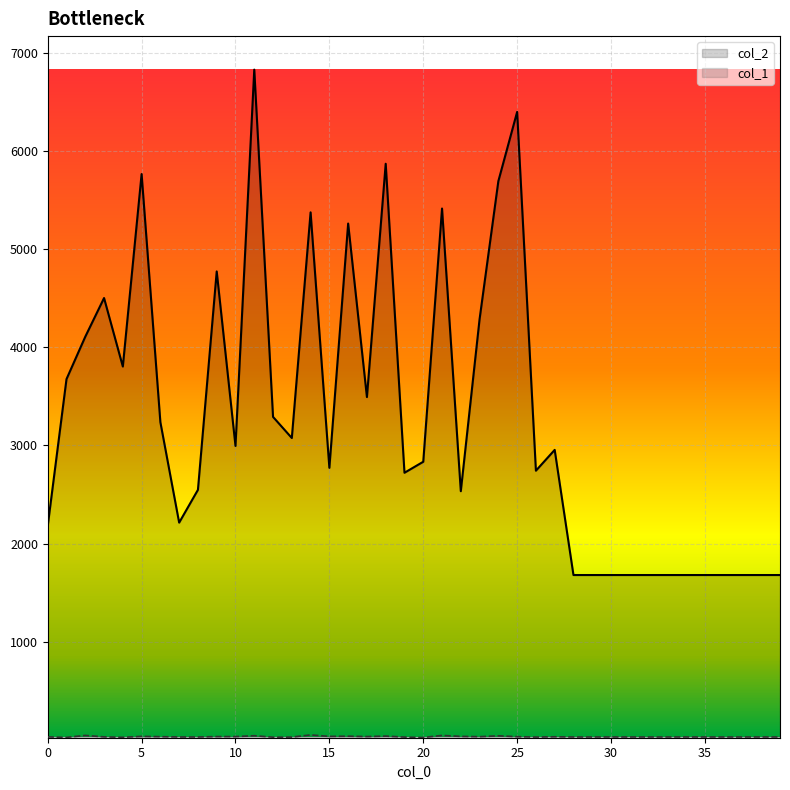

Is it true that col_2 equals 2850 at 21?

False